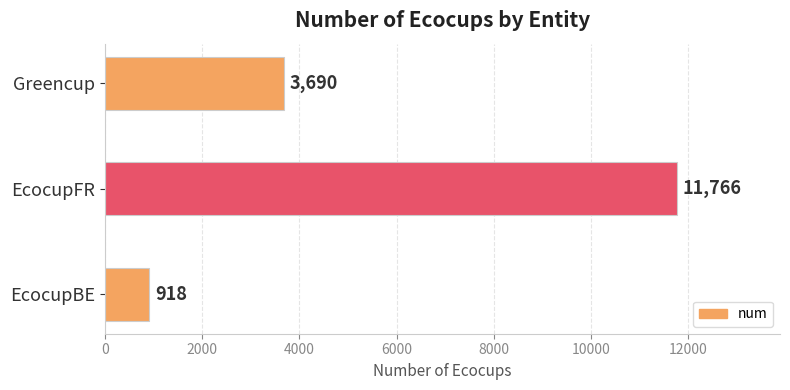

What is the change in value from EcocupBE to Greencup?

+2772